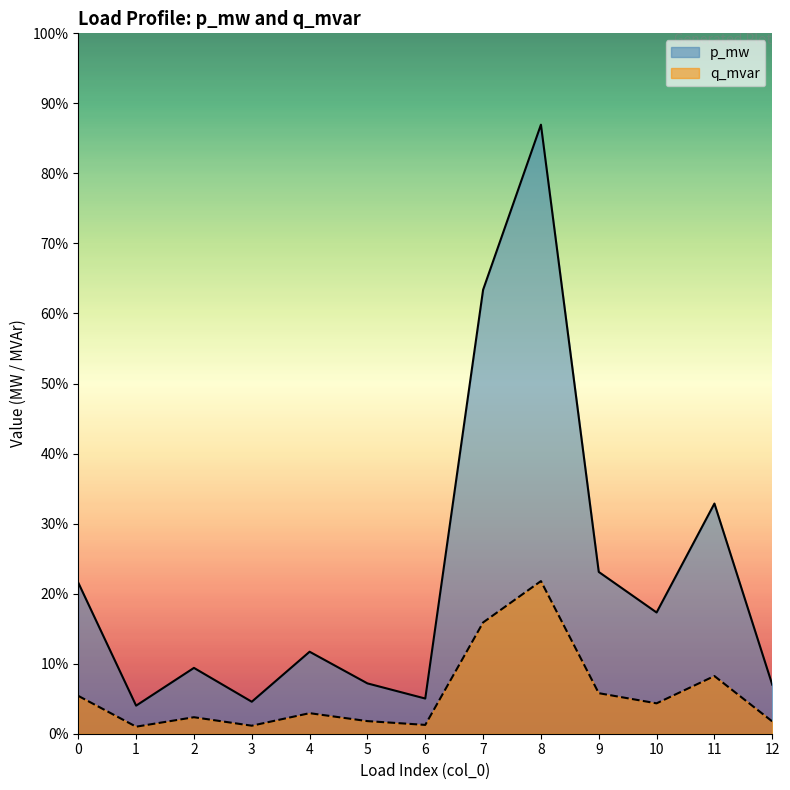

At which category does p_mw reach its first local valley?

1